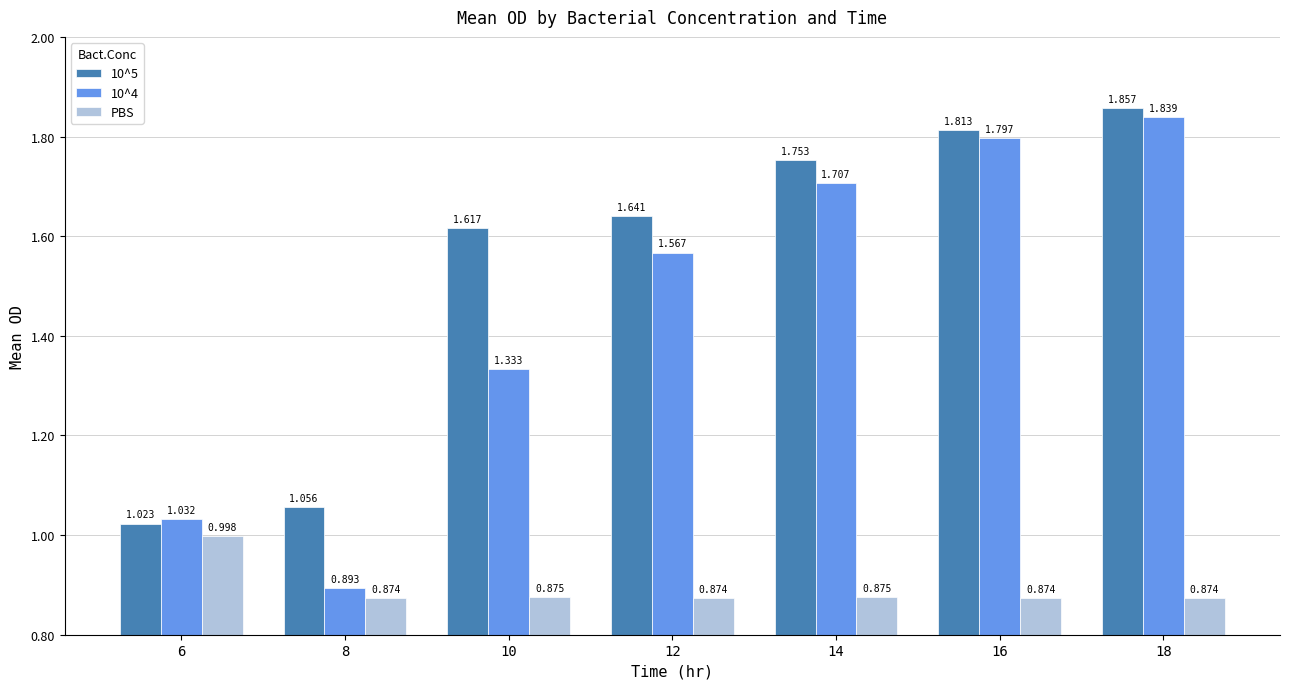

Is the value of 10^4 at 16 greater than the value of PBS at 18?

Yes